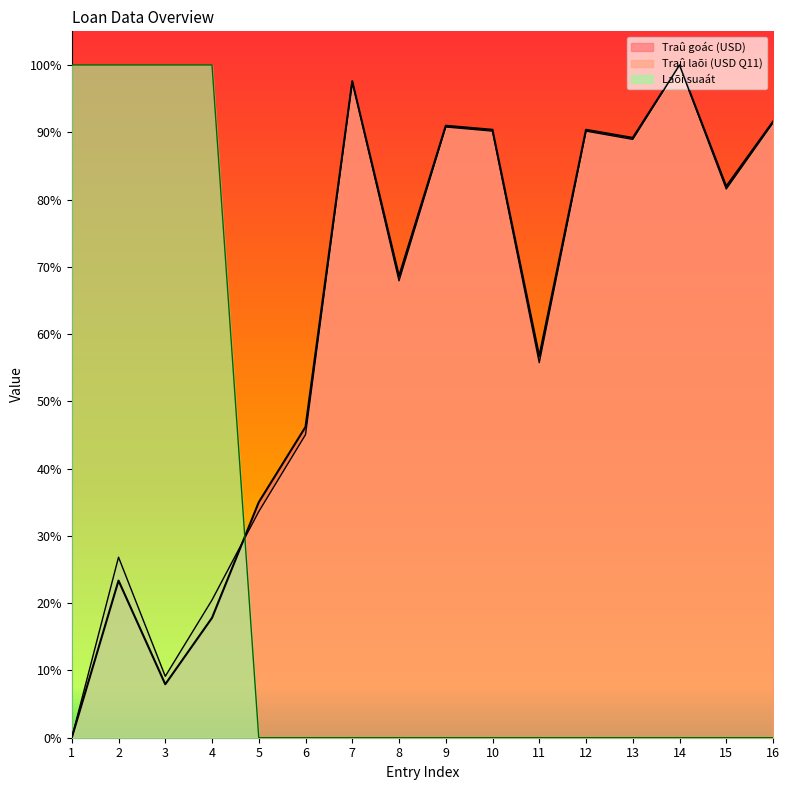

List the labels in order of Traû goác (USD) value, smallest first.

1, 3, 4, 2, 5, 6, 11, 8, 15, 13, 10, 12, 9, 16, 7, 14